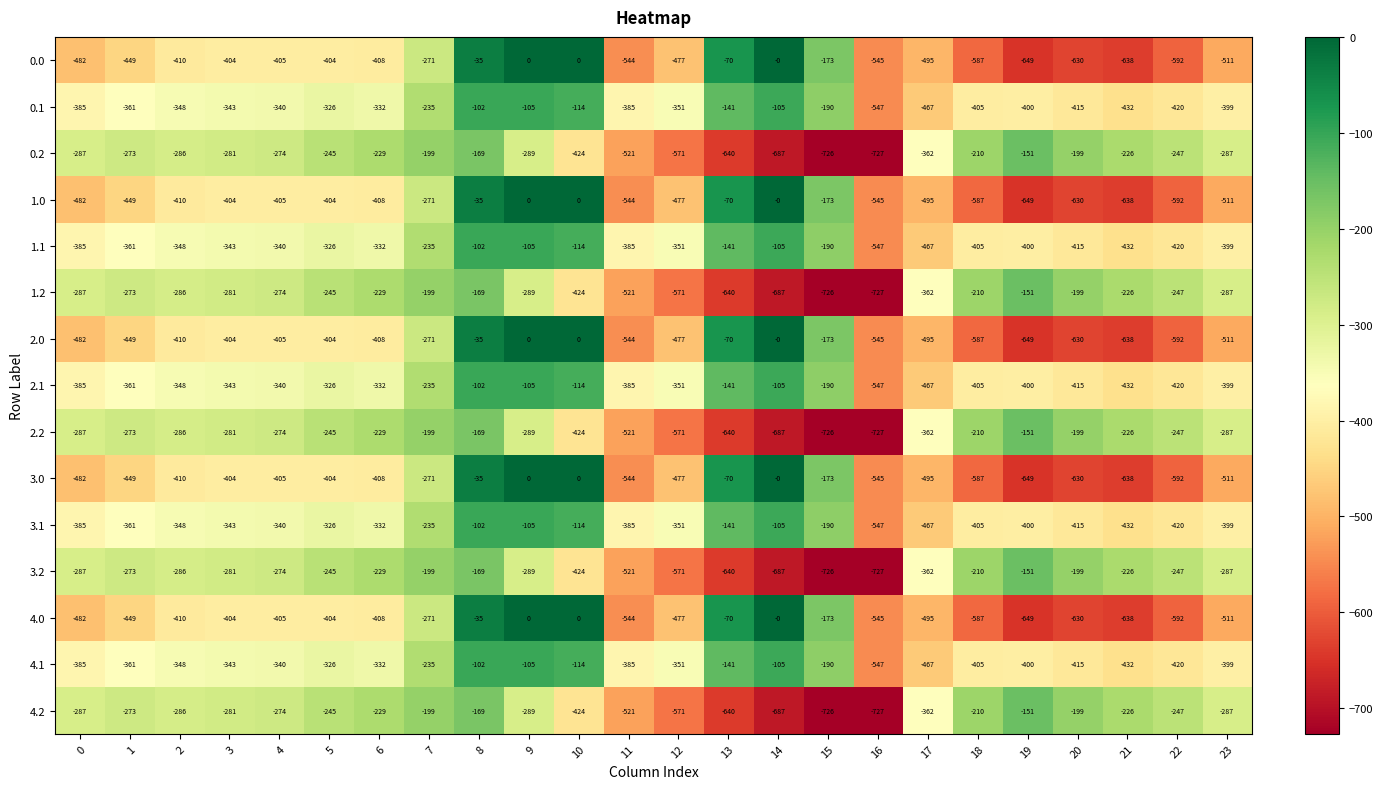

Count the number of data series in this chart.

15